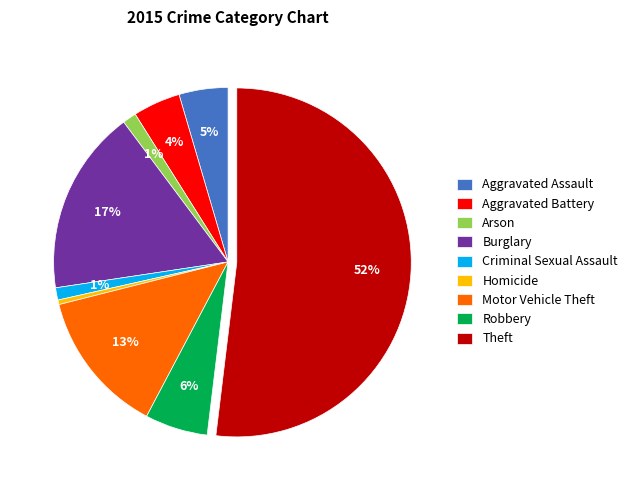

Which slice is the largest?

Theft